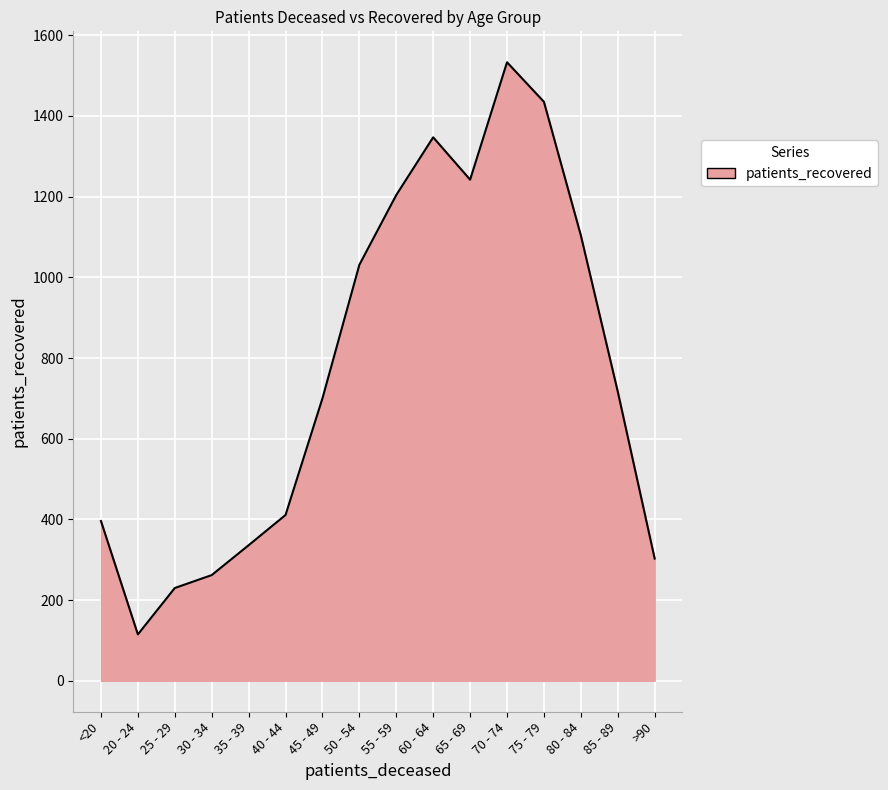

Count the number of data series in this chart.

1